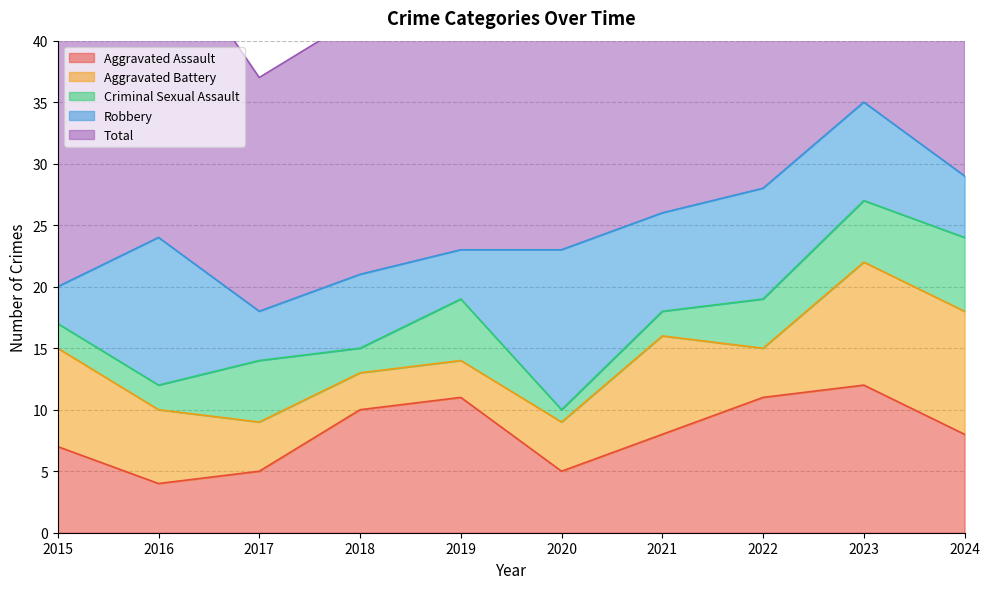

How many lines are shown in the chart?

5